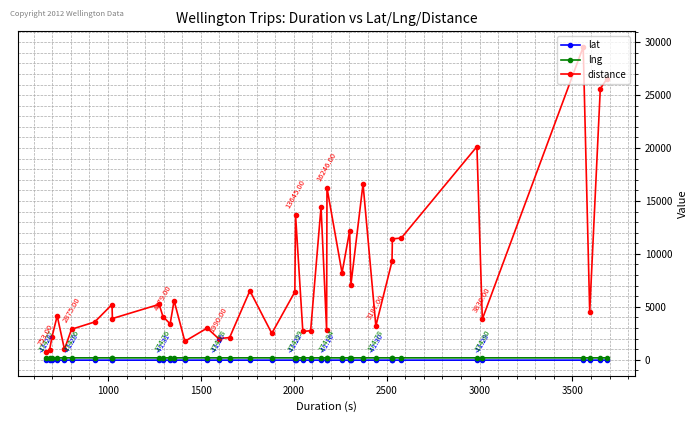

Which series has the largest range (max minus min)?

distance